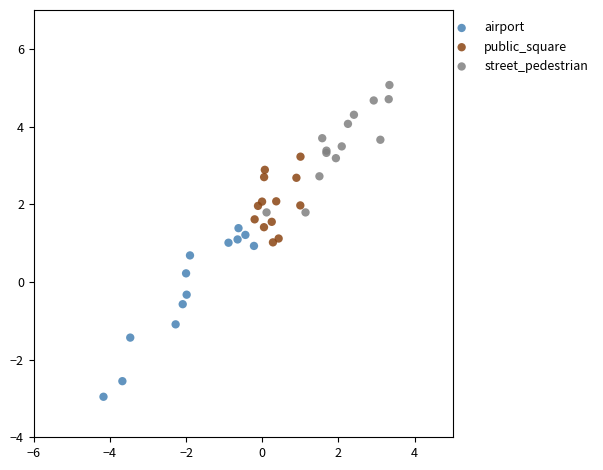

Which series has the largest Y range (max minus min)?

airport